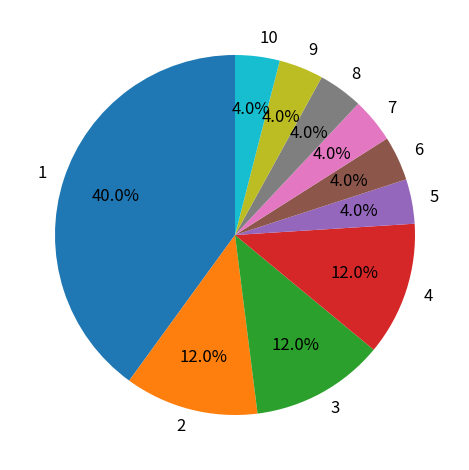

Approximately how many times larger is the value at 5 compared to 9?

1.0